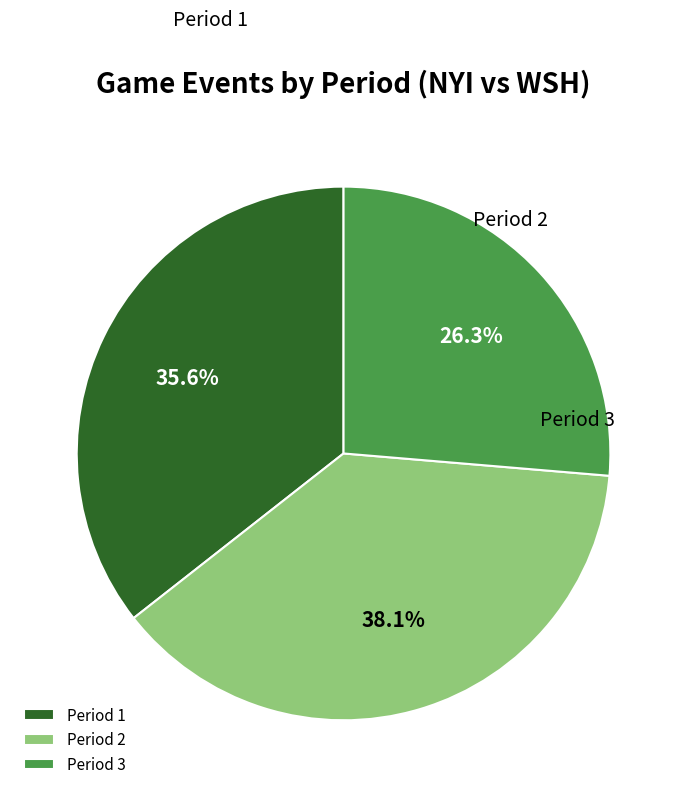

To the nearest percent, what is the difference between the Period 1 and Period 2 slice percentages?

2%